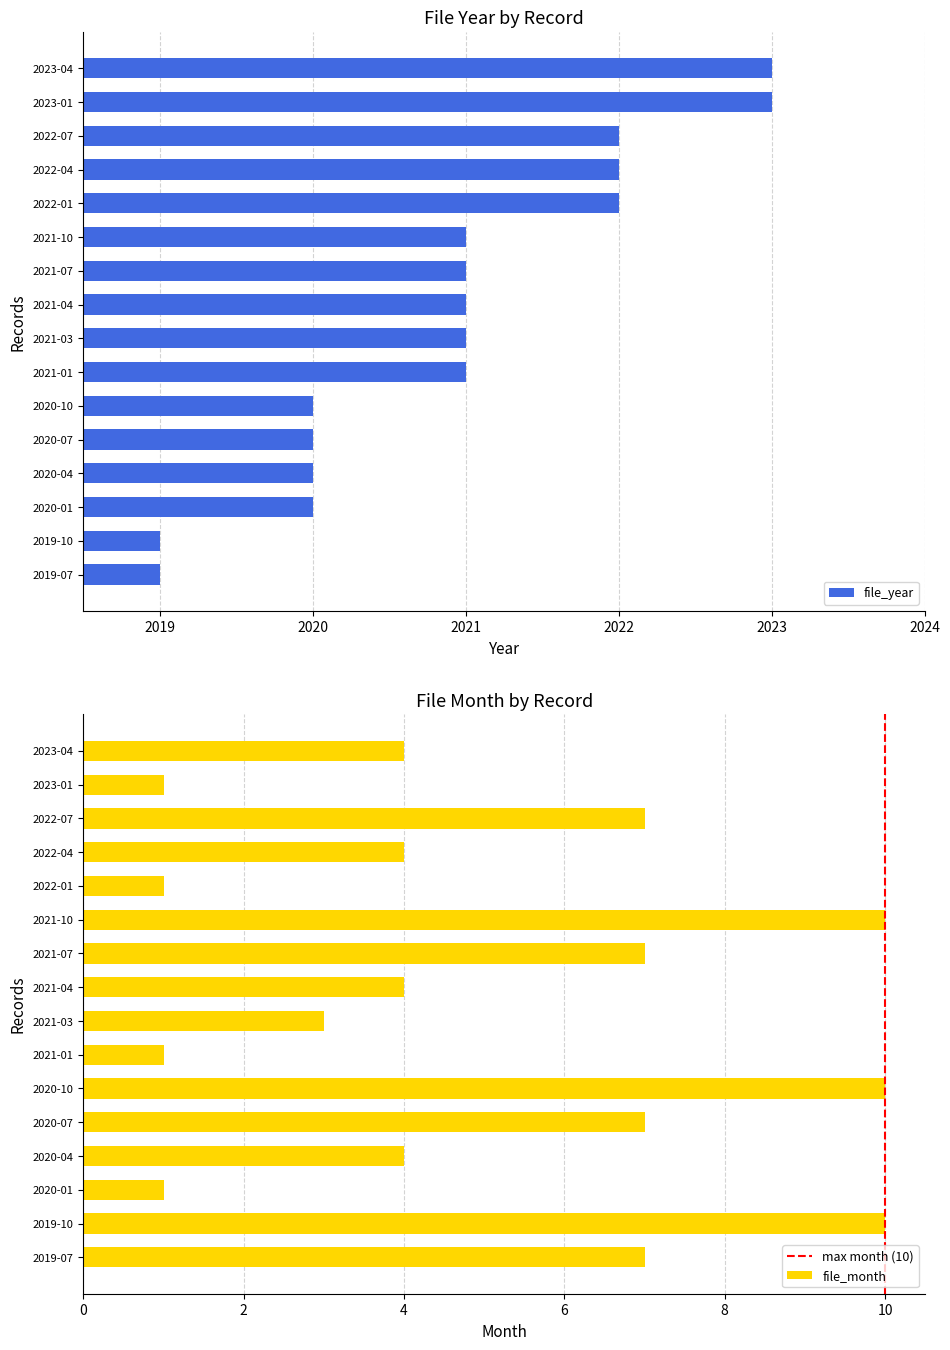

At how many categories does at least one series exceed 1065?

16